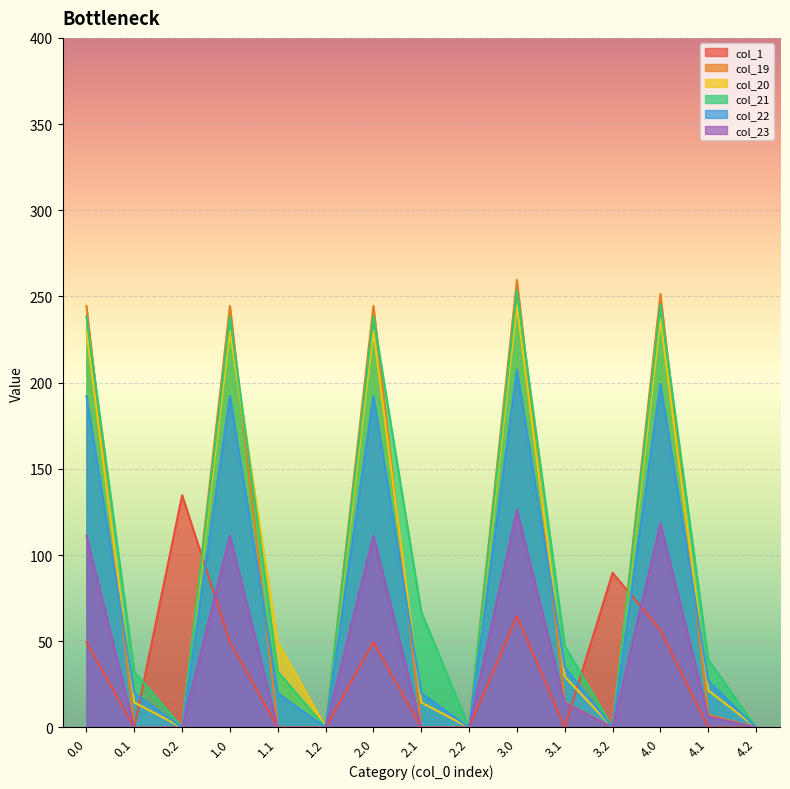

Which series has the largest range (max minus min)?

col_19